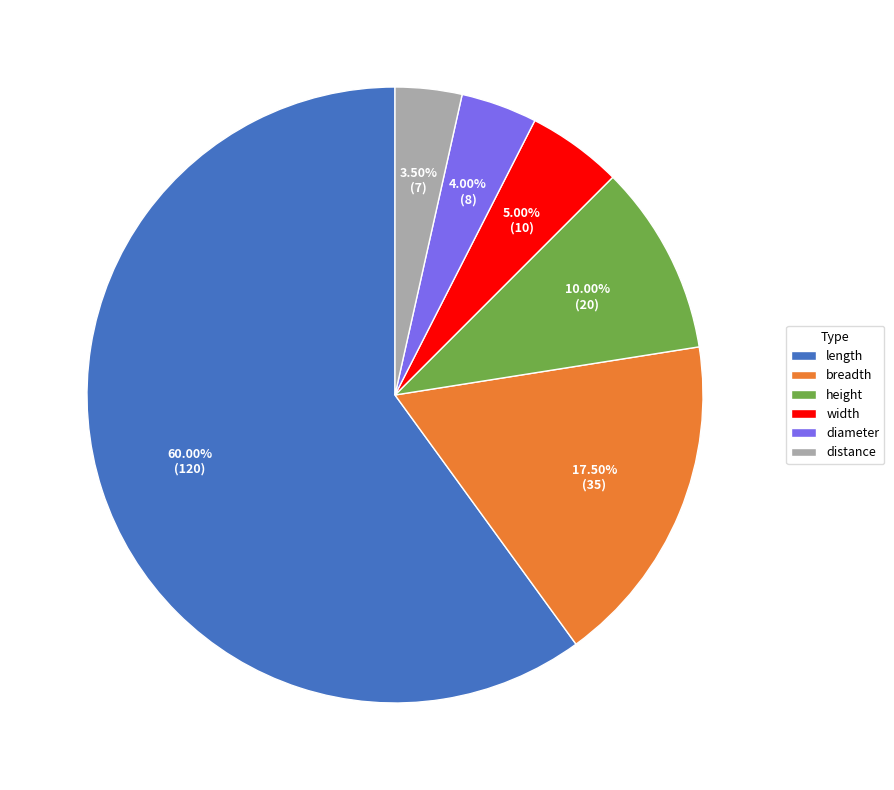

What percentage is NOT represented by length?

40.0%